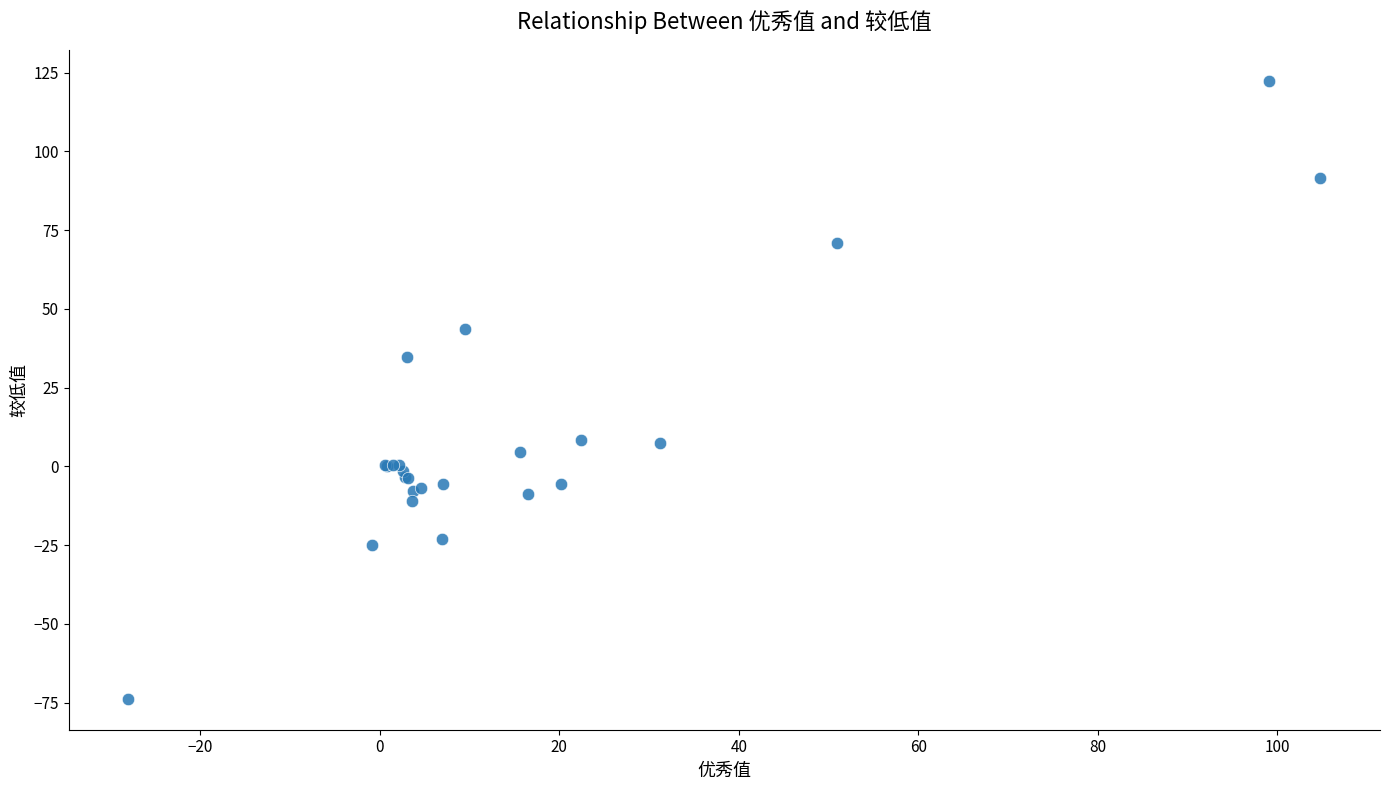

What Y value in the scatter plot is closest to 24?

34.6